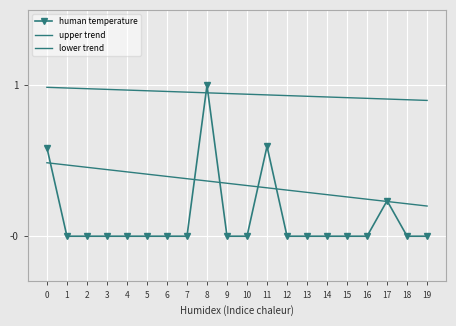

How many lines are shown in the chart?

3